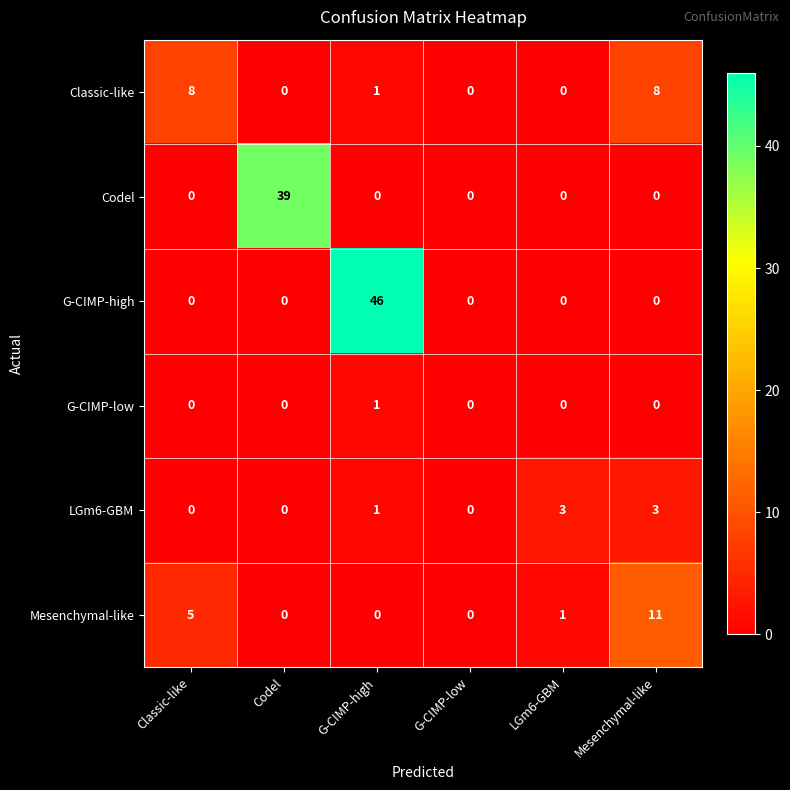

At which category is the sum across all series the highest?

G-CIMP-high